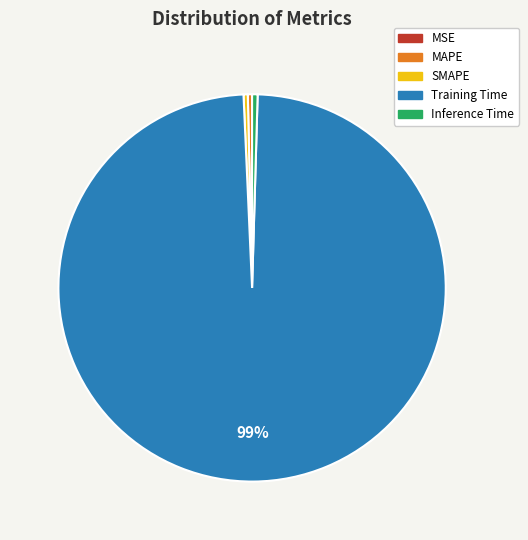

The MAPE slice represents 0% of the pie. True or false?

True